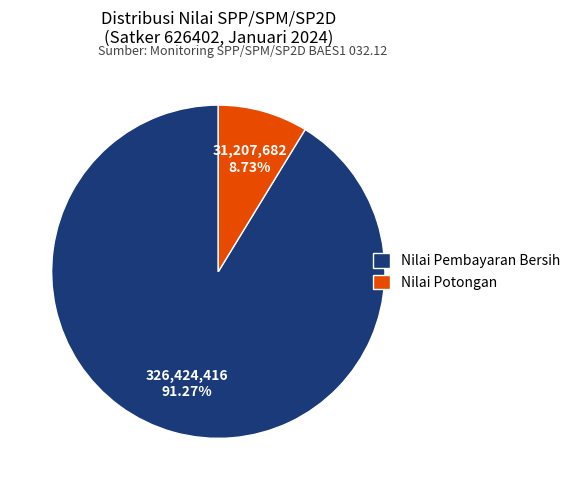

To the nearest percent, what is the average slice percentage?

50%